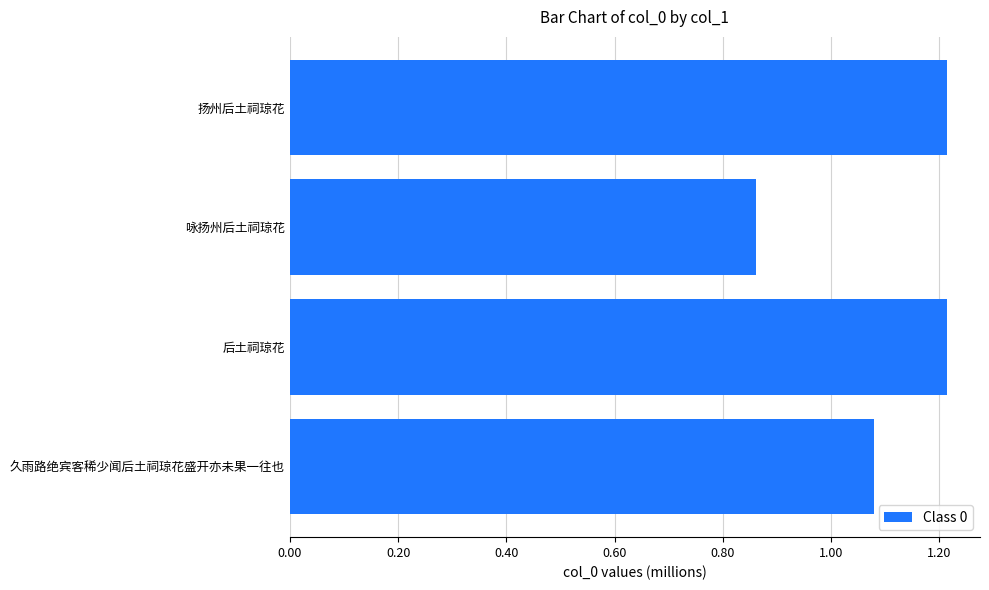

What is the greatest value displayed?

1214397